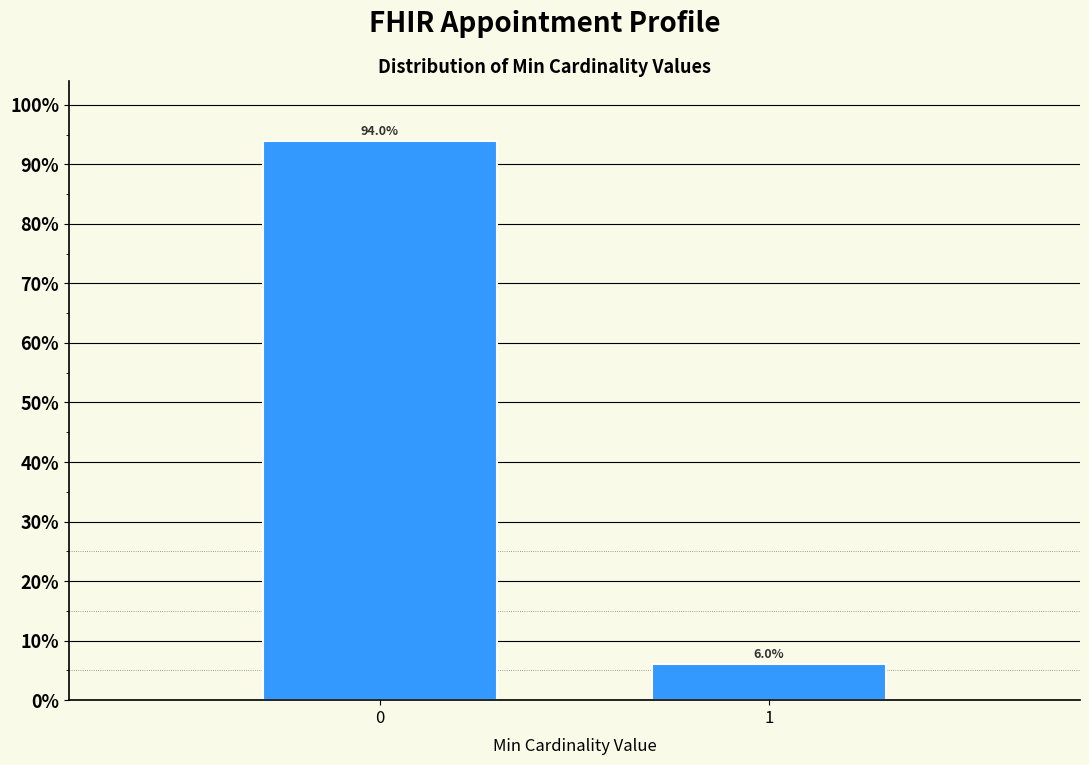

Reading left to right, list all the values displayed in this chart.

0=94	1=6